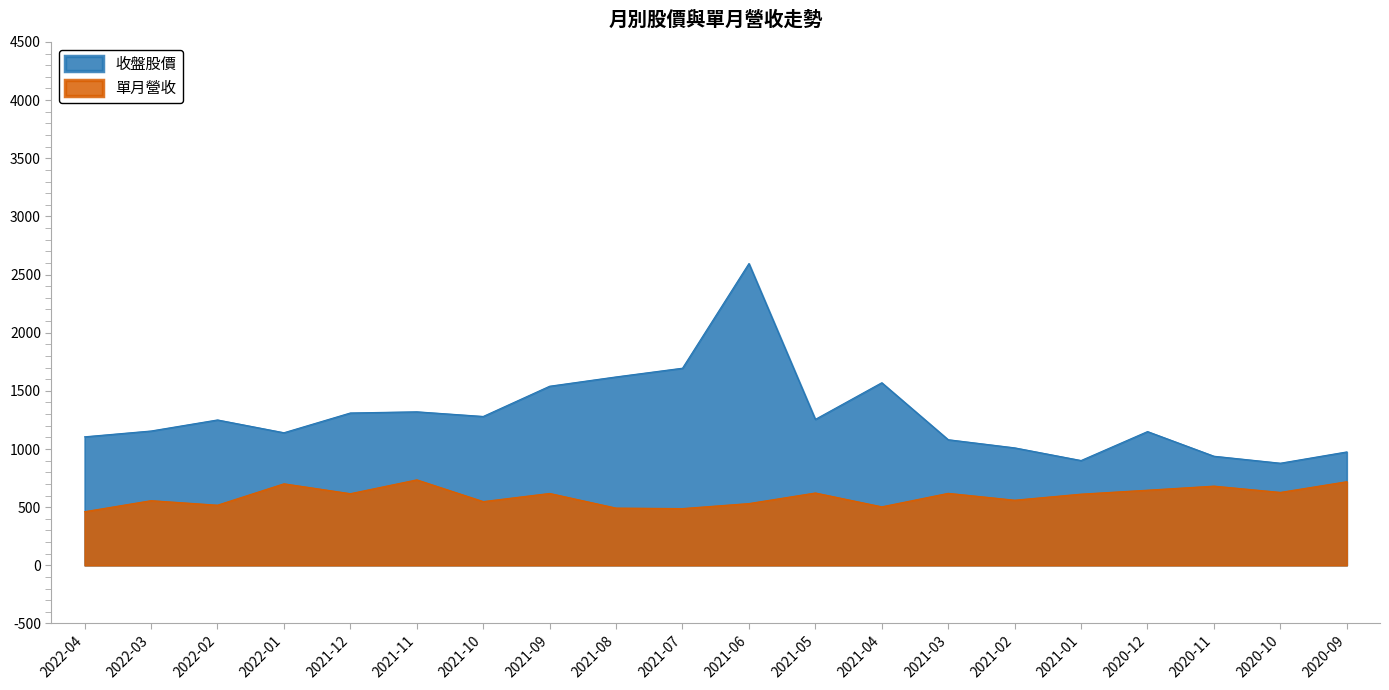

What is the label of the 8th point from the right?

2021-04